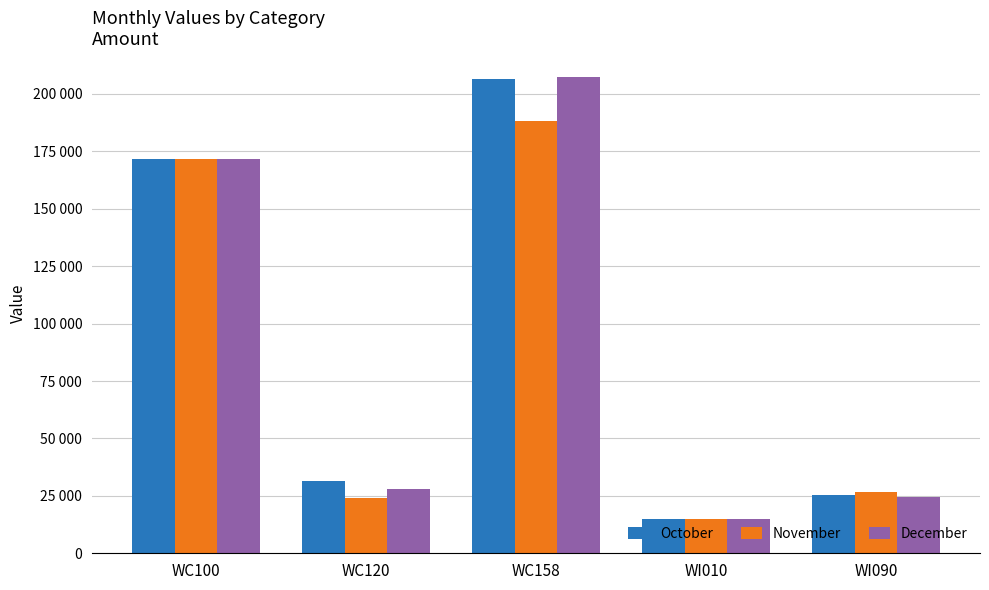

What is the average value of the October series?

89986.8